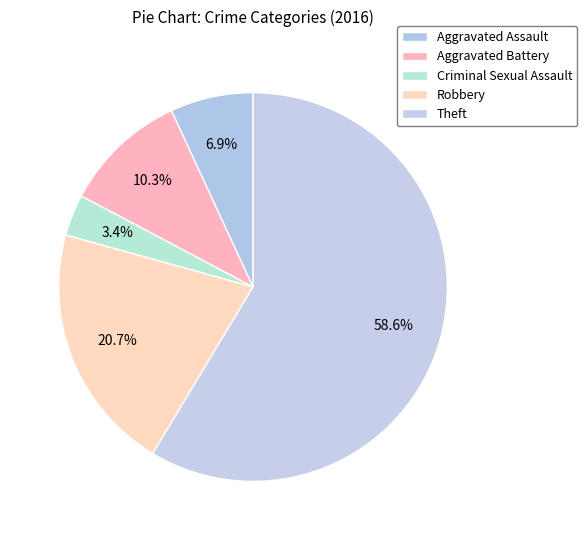

Which category has the smallest portion of the pie?

Criminal Sexual Assault